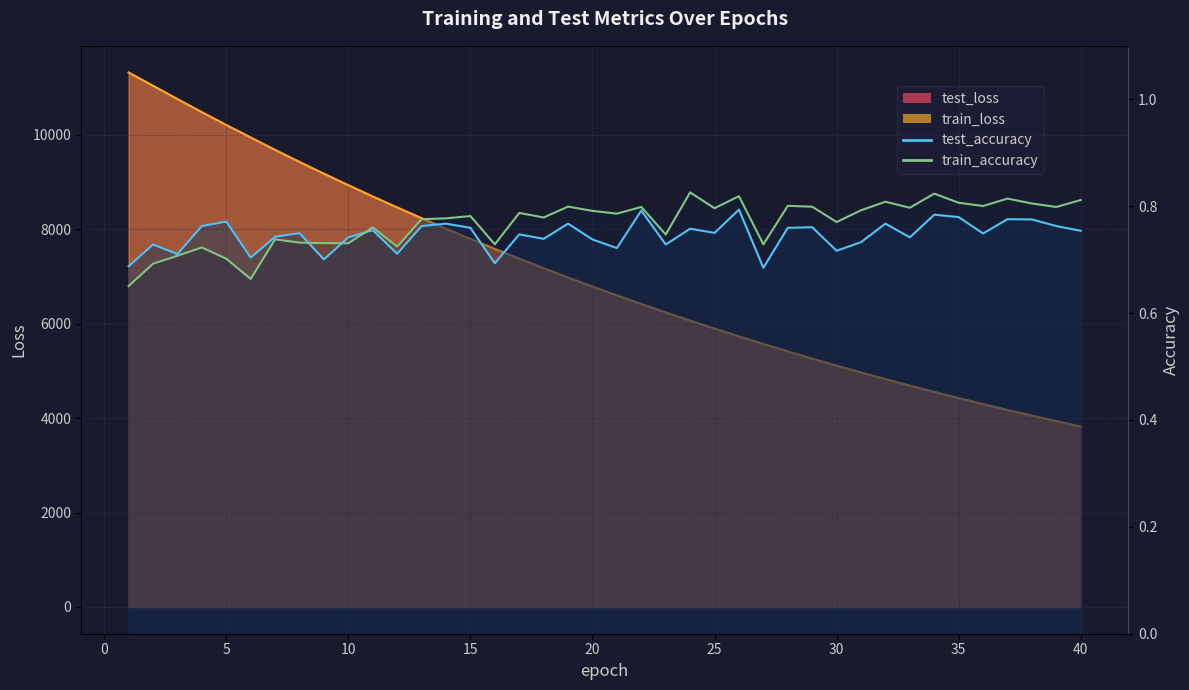

What is the sum of the test_loss values at 7 and 5?

19882.6